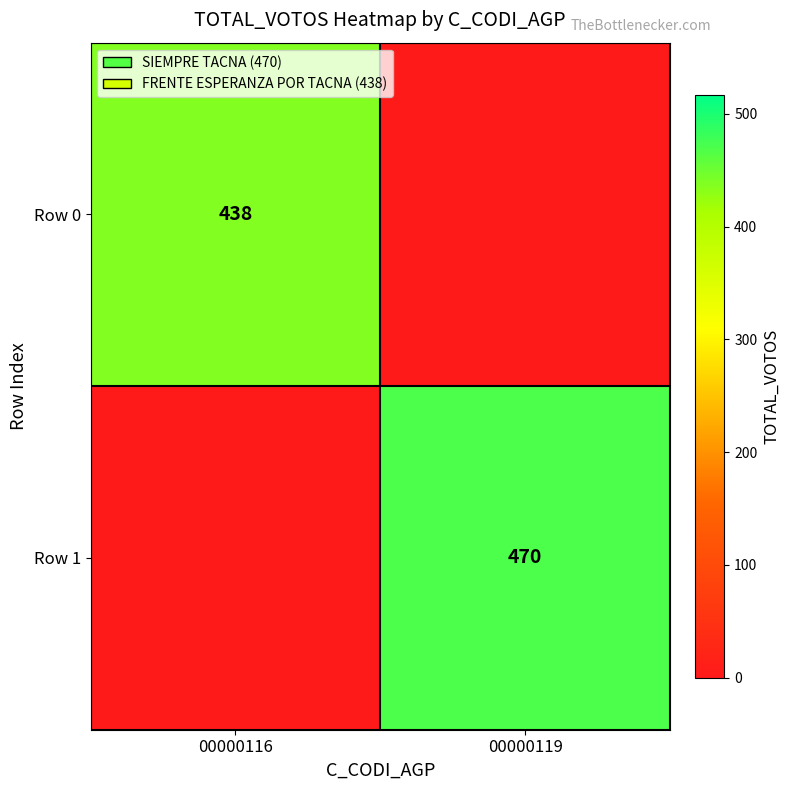

At how many categories does at least one series exceed 375?

2